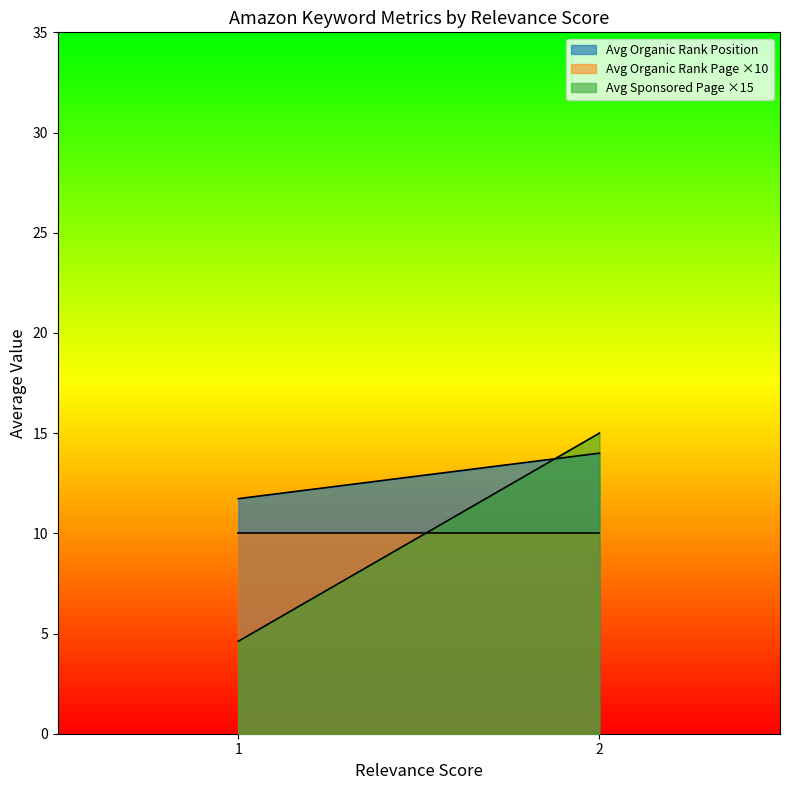

The value of Avg Organic Rank Position at 2 is 7.2. True or false?

False